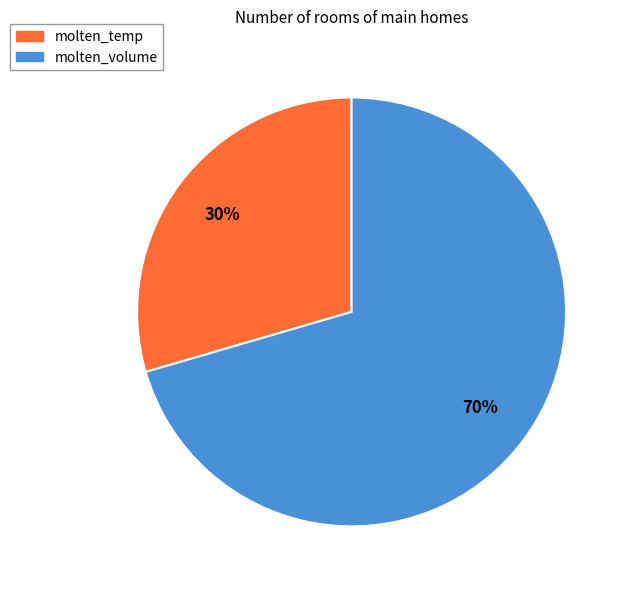

Is molten_volume the majority of the pie?

Yes